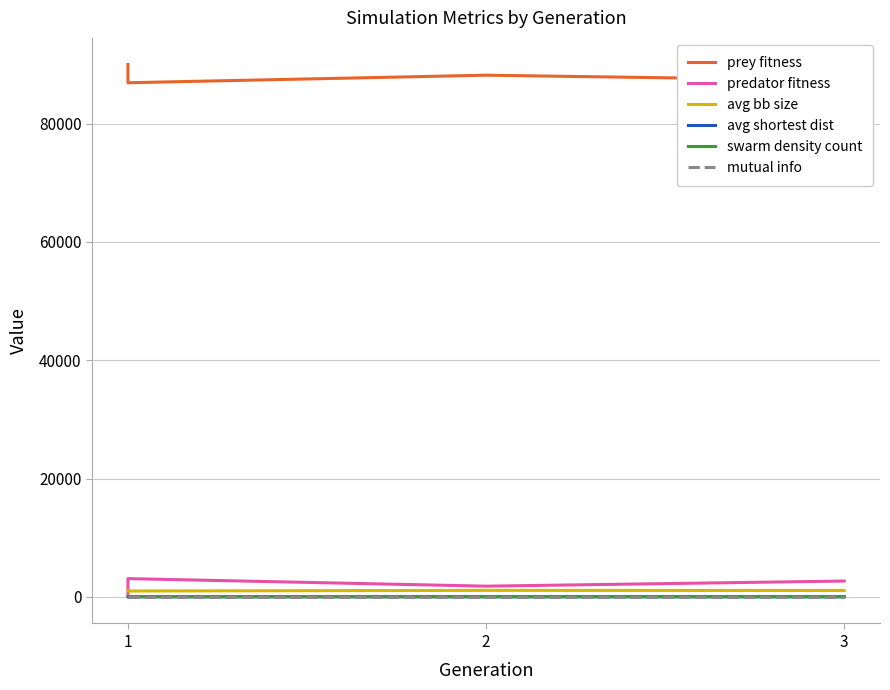

What is the difference between the maximum and minimum values in the prey fitness series?

3084.0